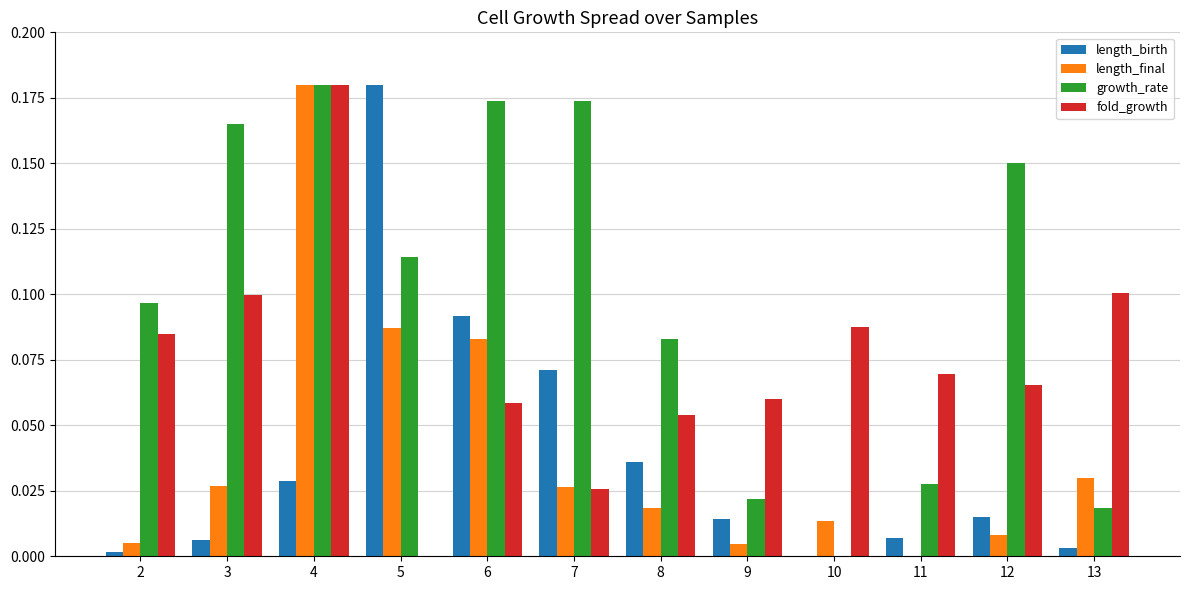

Are the bars grouped side by side (vs. stacked)?

Yes